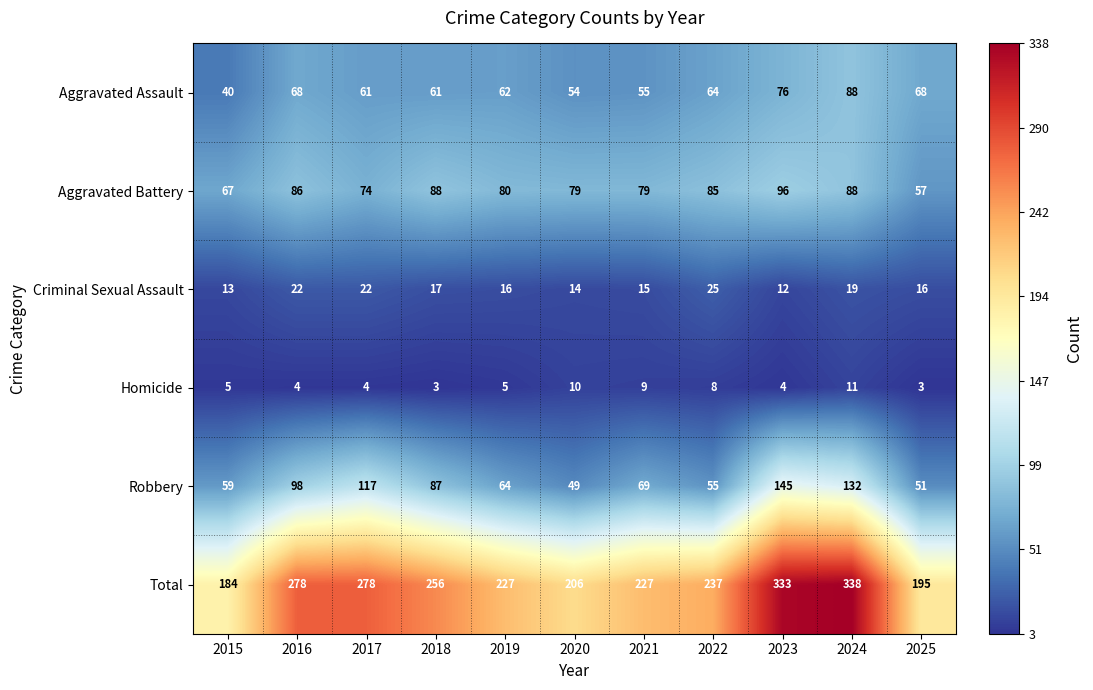

True or false: Total has a value of 278 at 2017.

True